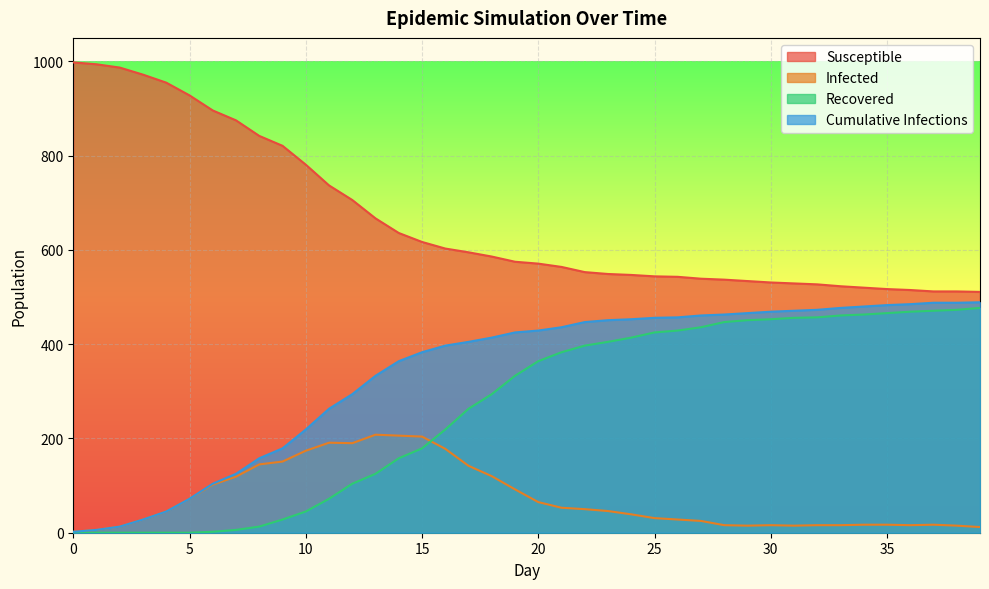

Reading right to left, transcribe all the data shown in this chart.

Susceptible: 39=511	38=512	37=512	36=515	35=517	34=520	33=523	32=527	31=529	30=531	29=534	28=537	27=539	26=543	25=544	24=547	23=549	22=553	21=564	20=571	19=575	18=586	17=595	16=603	15=617	14=636	13=667	12=706	11=737	10=781	9=821	8=842	7=875	6=896	5=928	4=955	3=972	2=987	1=994	0=998
Infected: 39=12	38=15	37=17	36=16	35=17	34=17	33=16	32=16	31=15	30=16	29=15	28=16	27=25	26=28	25=31	24=39	23=46	22=50	21=53	20=65	19=92	18=120	17=142	16=178	15=204	14=206	13=208	12=190	11=191	10=174	9=151	8=145	7=119	6=102	5=72	4=45	3=28	2=13	1=6	0=2
Recovered: 39=477	38=473	37=471	36=469	35=466	34=463	33=461	32=457	31=456	30=453	29=451	28=447	27=436	26=429	25=425	24=414	23=405	22=397	21=383	20=364	19=333	18=294	17=263	16=219	15=179	14=158	13=125	12=104	11=72	10=45	9=28	8=13	7=6	6=2	5=0	4=0	3=0	2=0	1=0	0=0
Cumulative Infections: 39=489	38=488	37=488	36=485	35=483	34=480	33=477	32=473	31=471	30=469	29=466	28=463	27=461	26=457	25=456	24=453	23=451	22=447	21=436	20=429	19=425	18=414	17=405	16=397	15=383	14=364	13=333	12=294	11=263	10=219	9=179	8=158	7=125	6=104	5=72	4=45	3=28	2=13	1=6	0=2